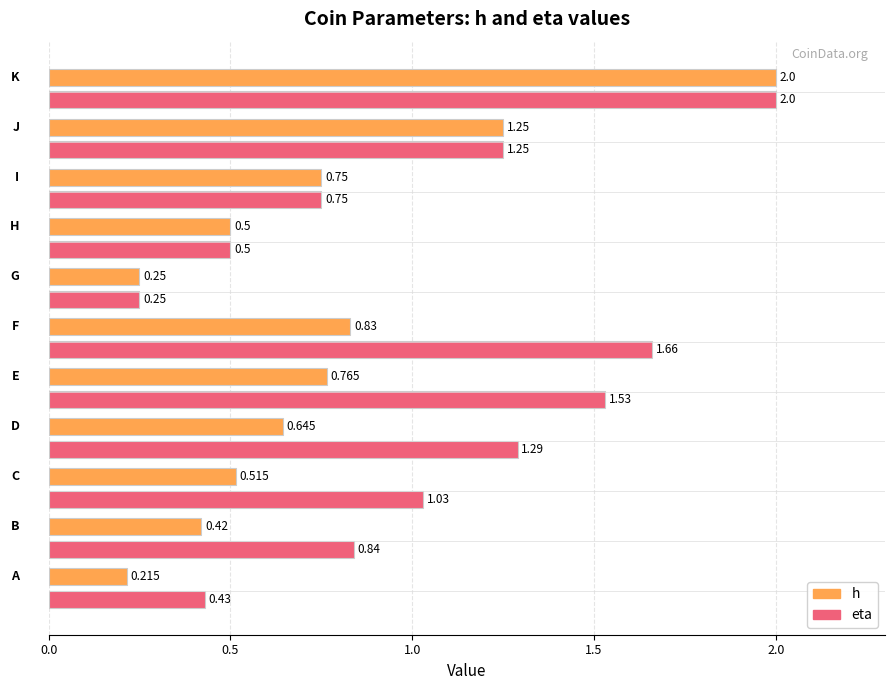

List the series in order of their overall mean, highest first.

eta, h